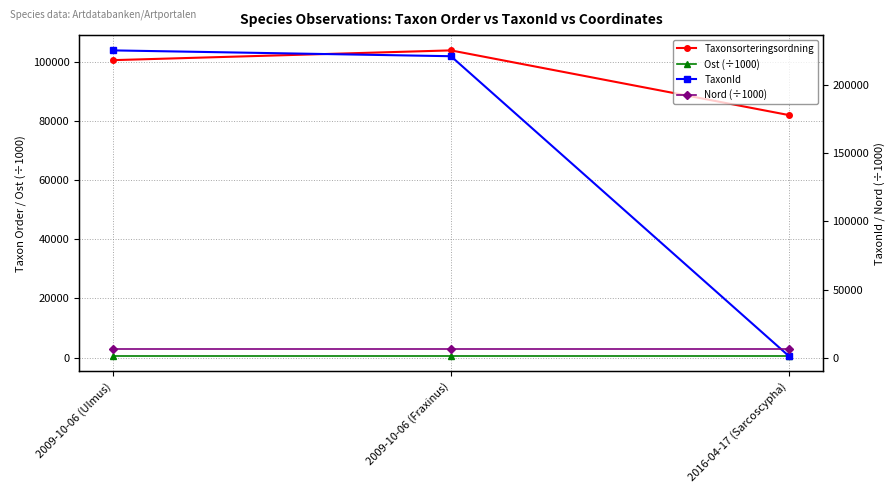

What are all the series names shown in the legend?

Taxonsorteringsordning, Ost (÷1000), TaxonId, Nord (÷1000)